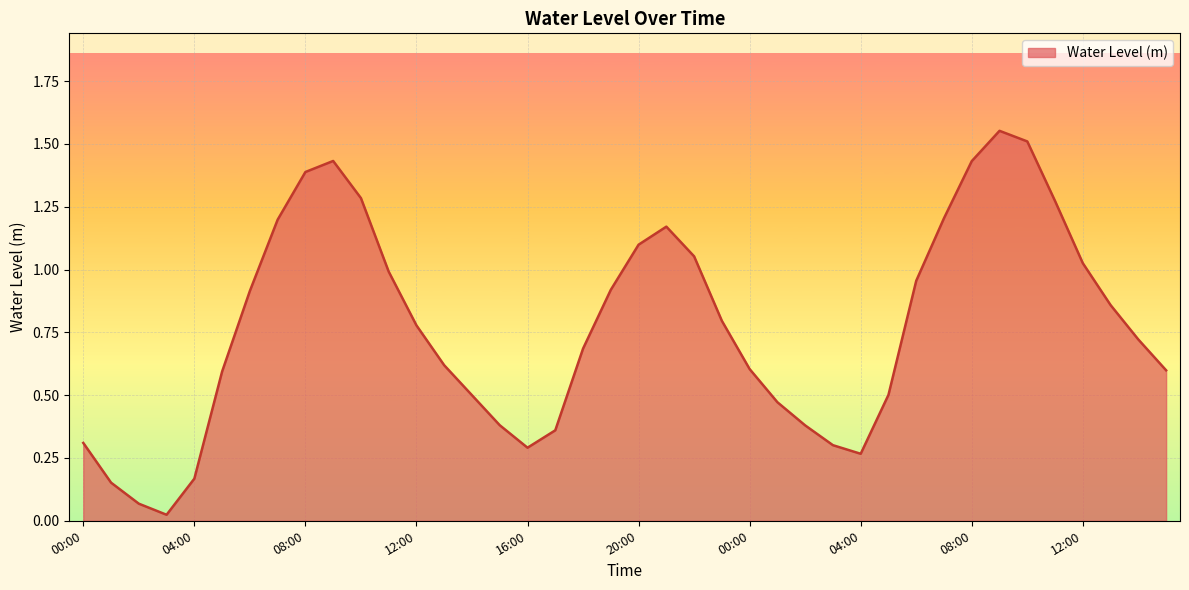

How many points are higher than both their immediate neighbors (excluding endpoints)?

3